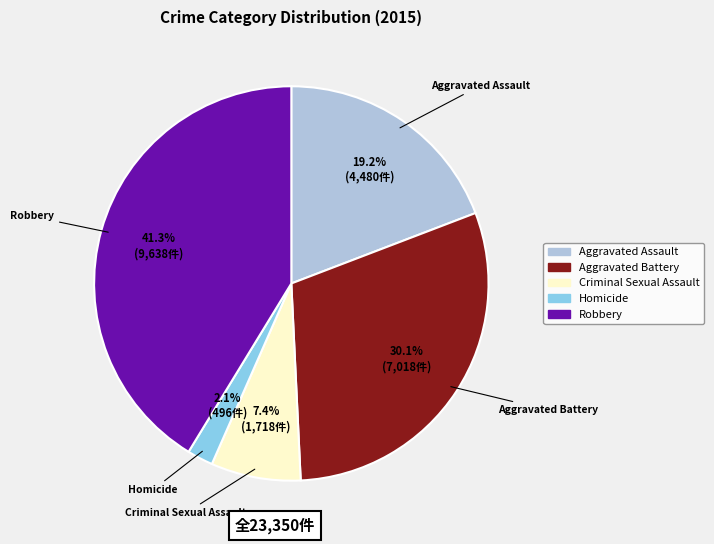

Rank the categories by value from lowest to highest.

Homicide, Criminal Sexual Assault, Aggravated Assault, Aggravated Battery, Robbery